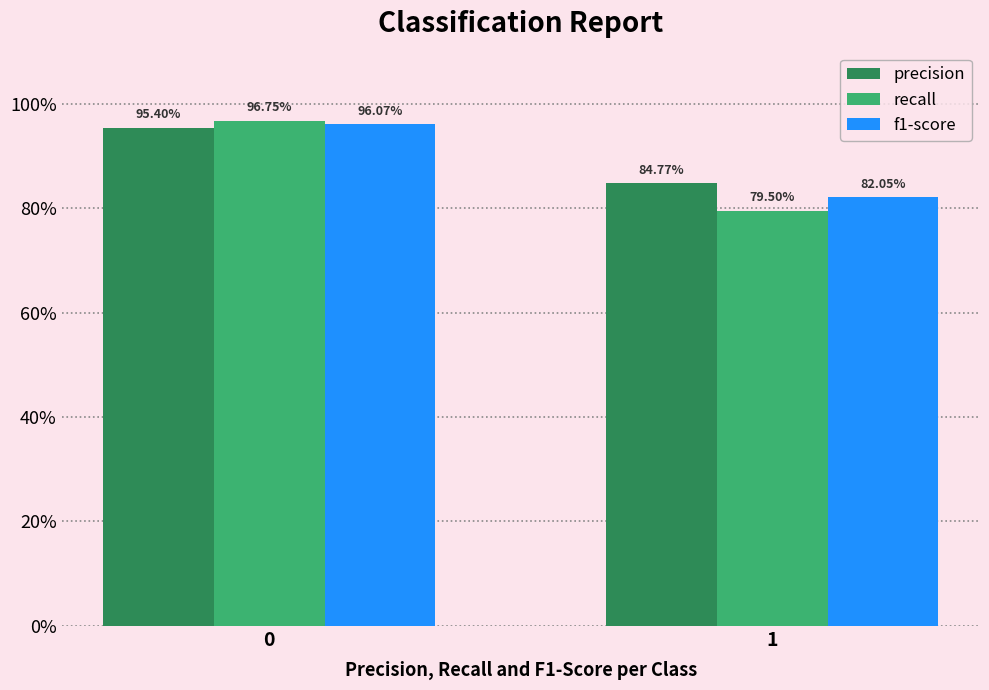

Is the value of precision at 1 greater than the value of f1-score at 0?

No